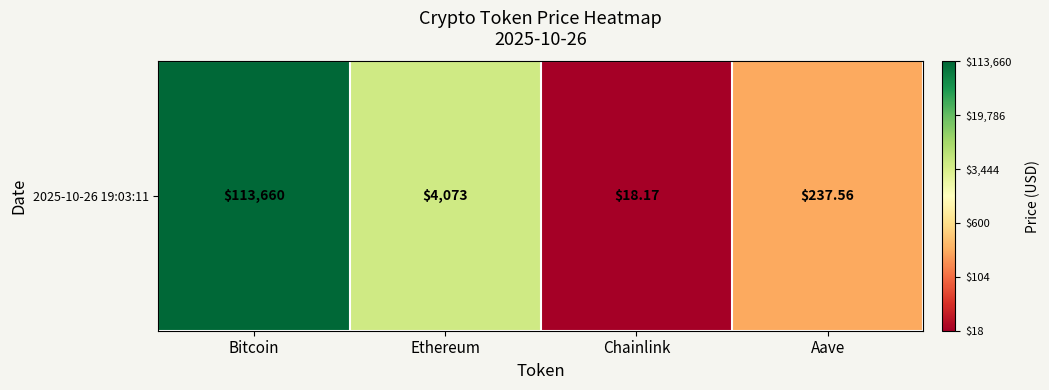

Rank the categories by value from highest to lowest.

Bitcoin, Ethereum, Aave, Chainlink